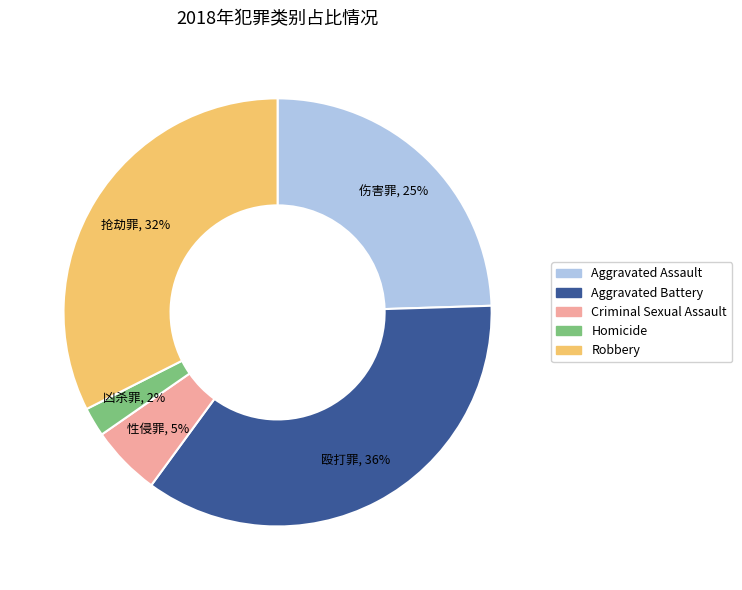

Is the sum of Criminal Sexual Assault and Aggravated Assault greater than half?

No